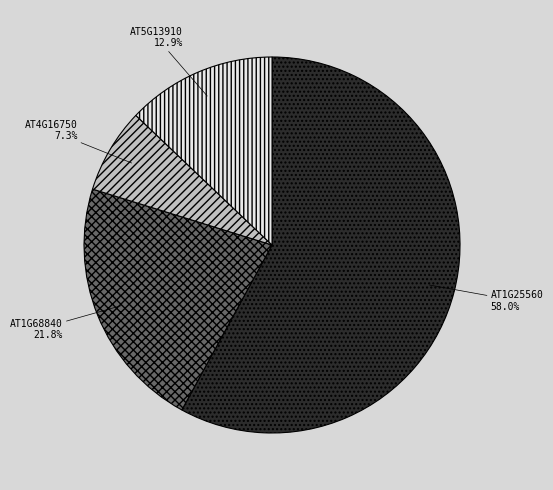

Approximately how many times larger is the value at AT1G68840 compared to AT4G16750?

3.0